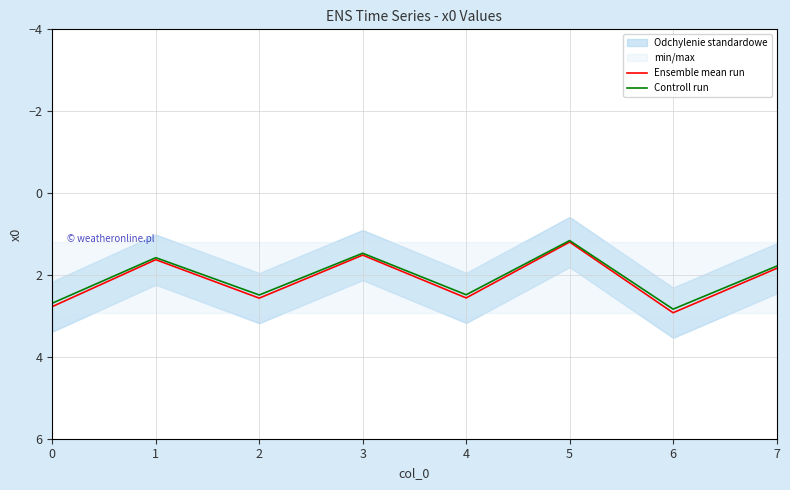

List the series in order of their overall mean, lowest first.

Controll run, Ensemble mean run